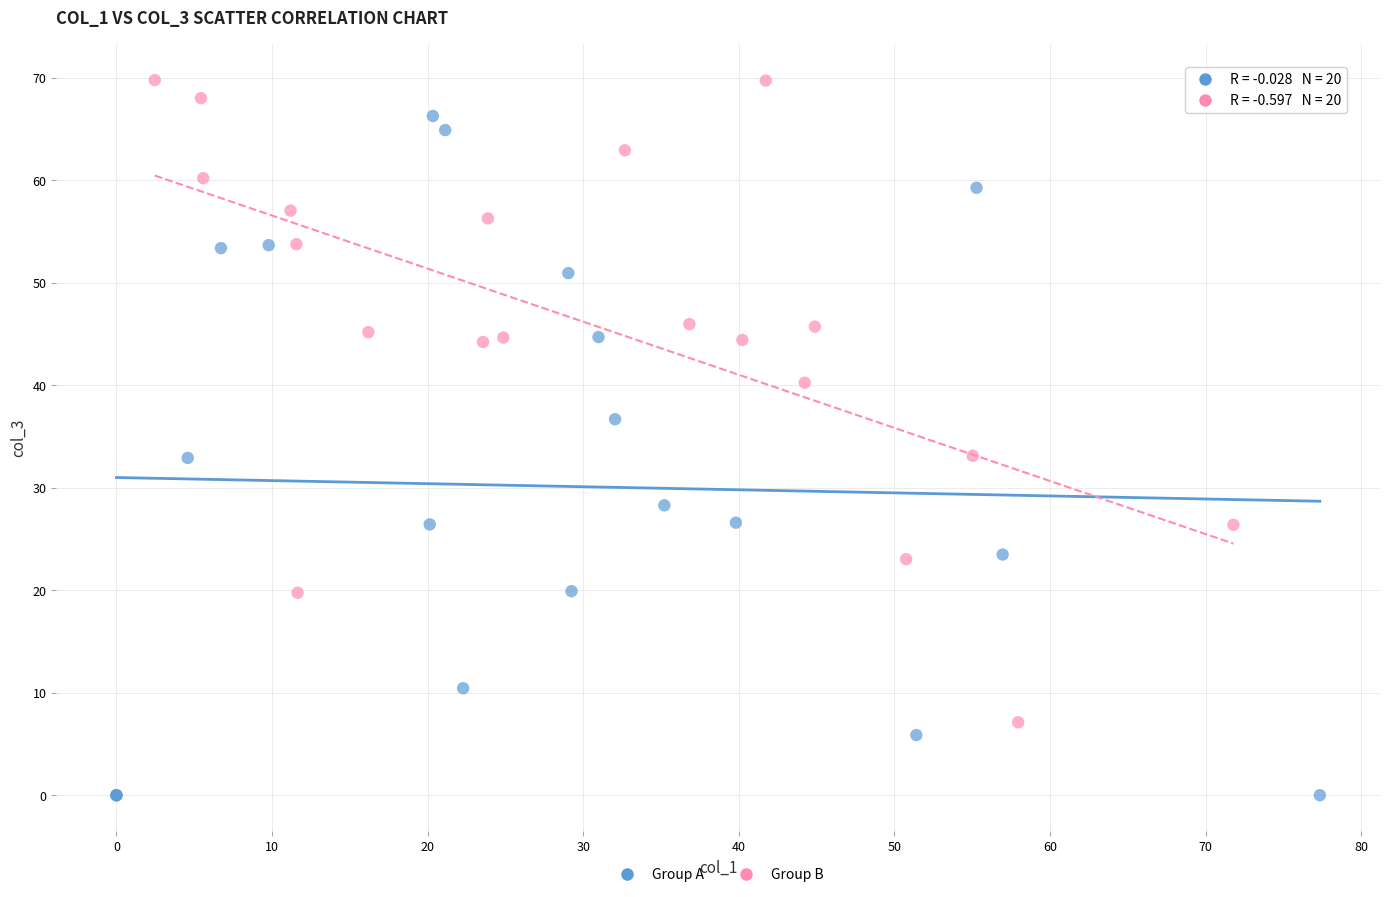

Which series contains the lowest Y value?

Group A